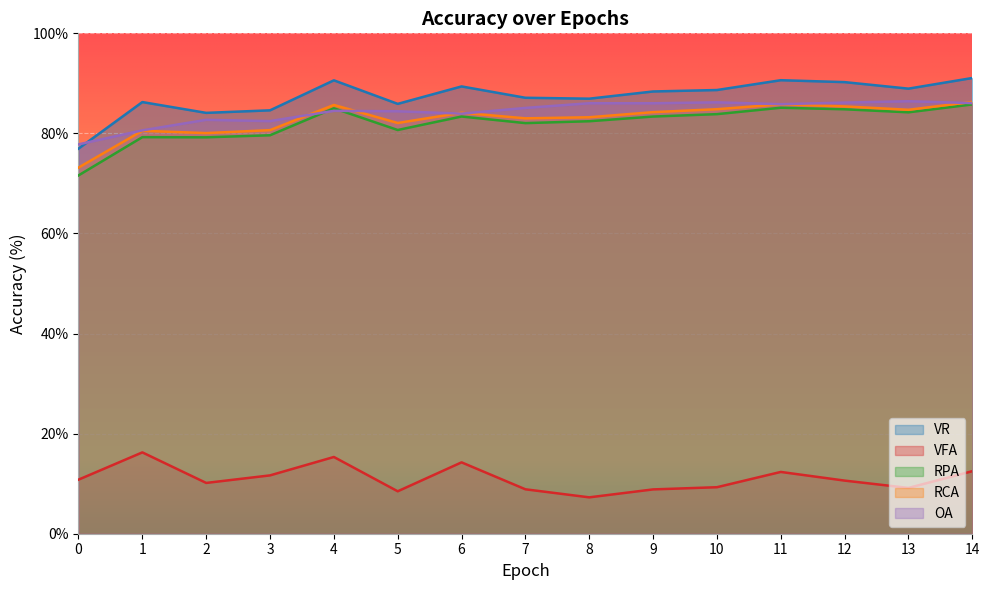

True or false: RCA and VFA intersect in this chart.

False